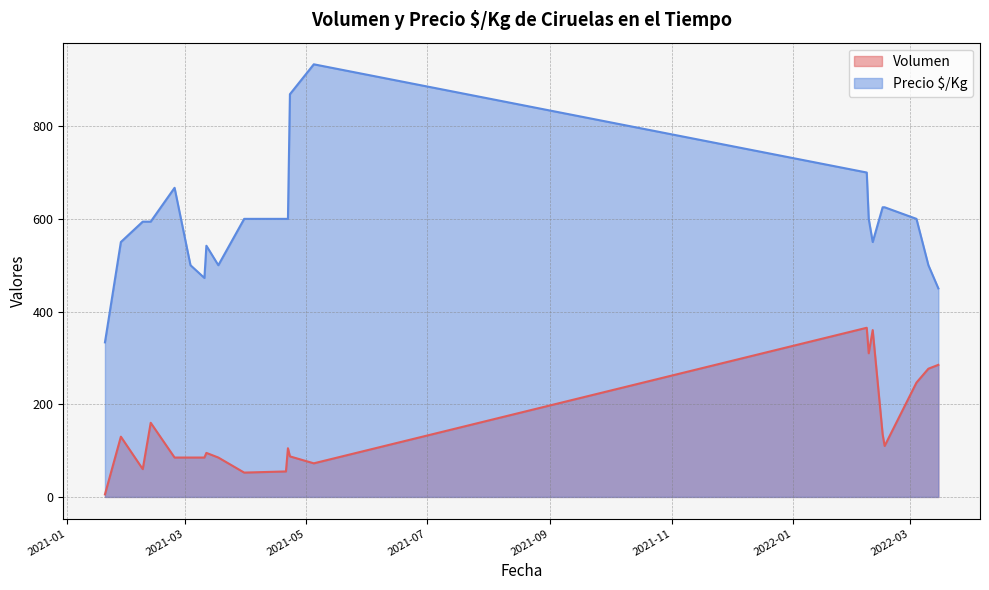

Which series has the widest spread of values?

Precio $/Kg